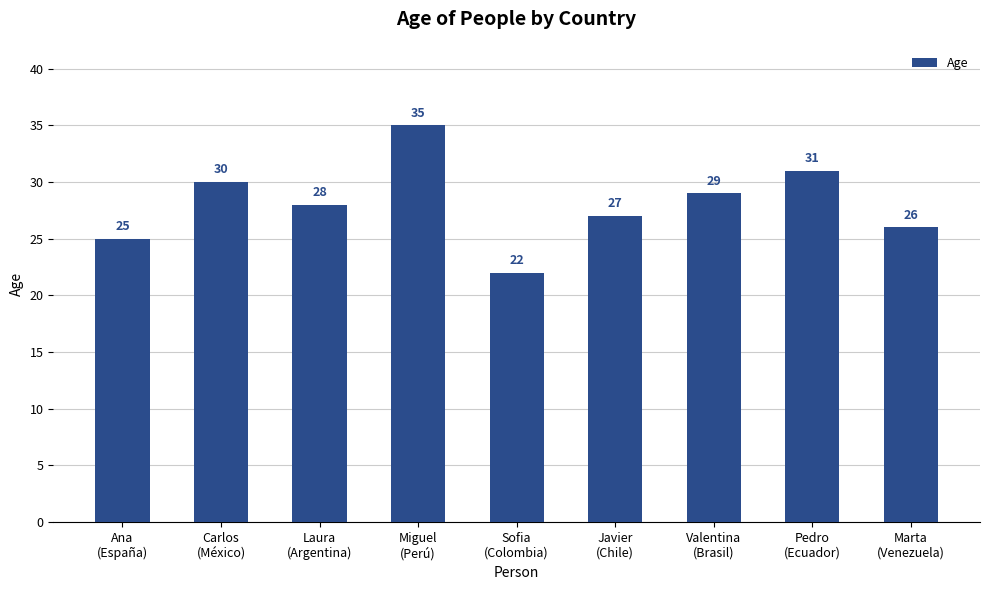

The value at Pedro
(Ecuador) is 50. True or false?

False